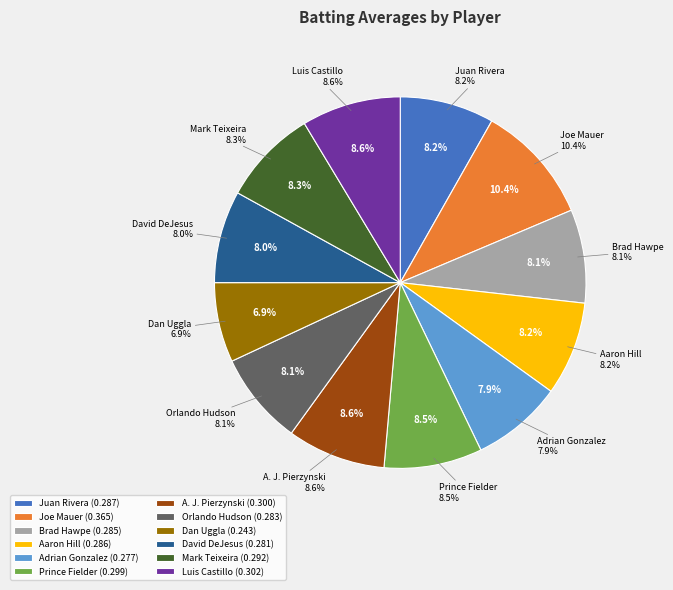

Between Orlando Hudson and A. J. Pierzynski, which is larger?

A. J. Pierzynski